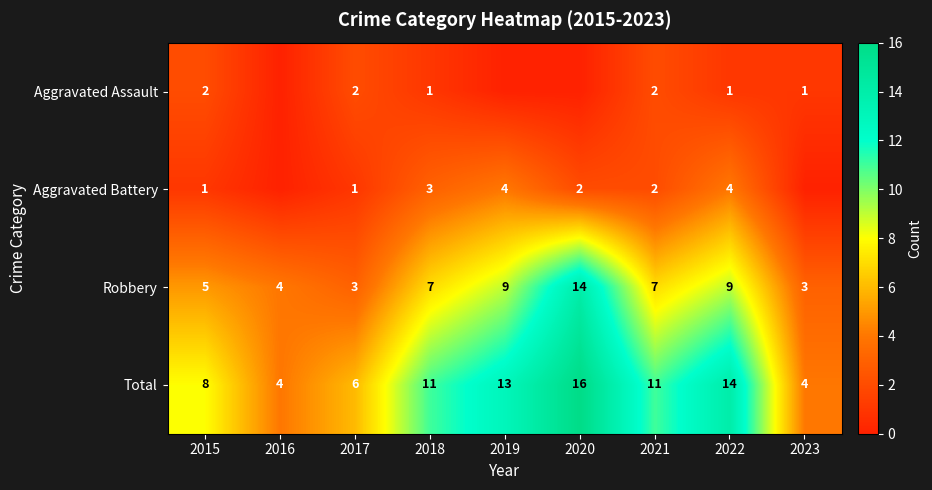

Read the Total value at 2019, to the nearest 5.

15